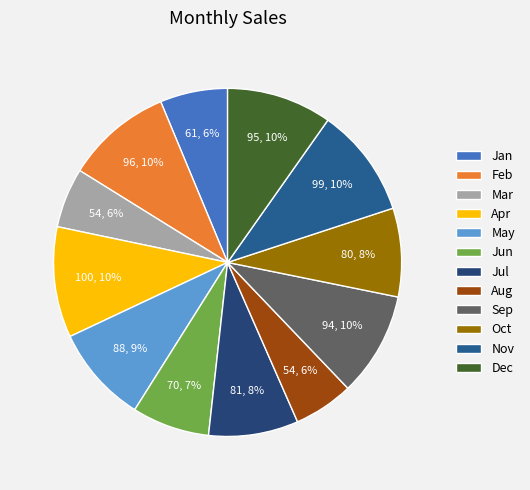

What percentage is NOT represented by Apr?

89.7%